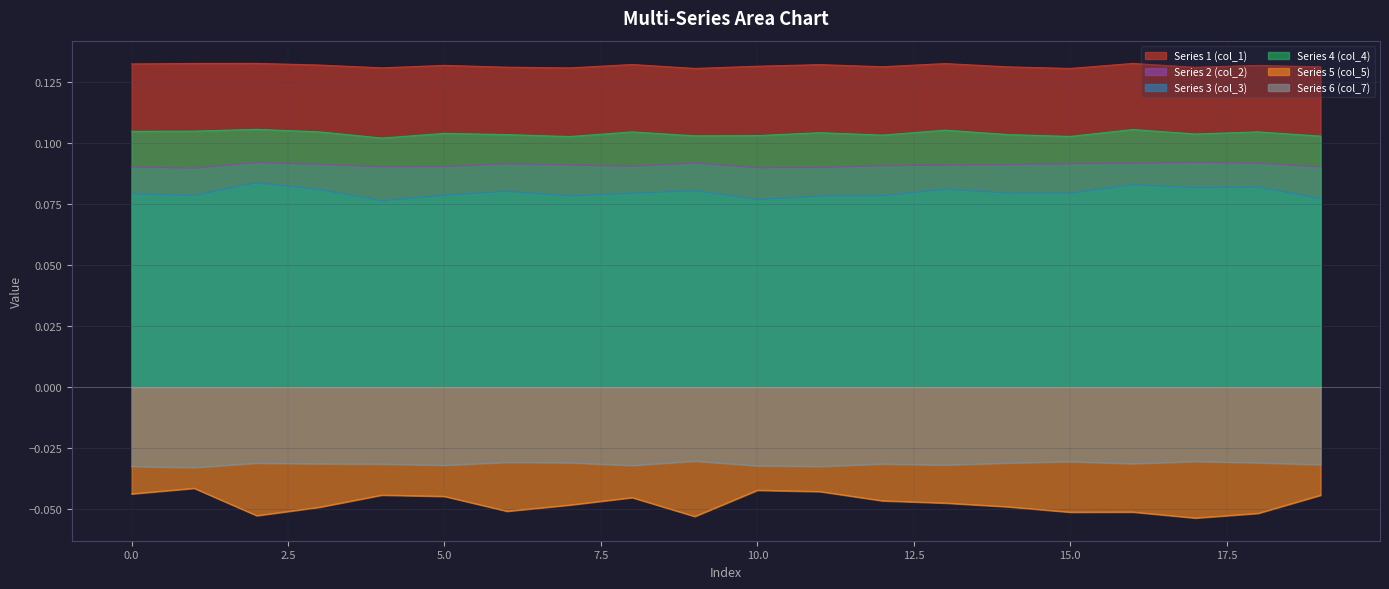

At which label is col_2 closest to 0?

1